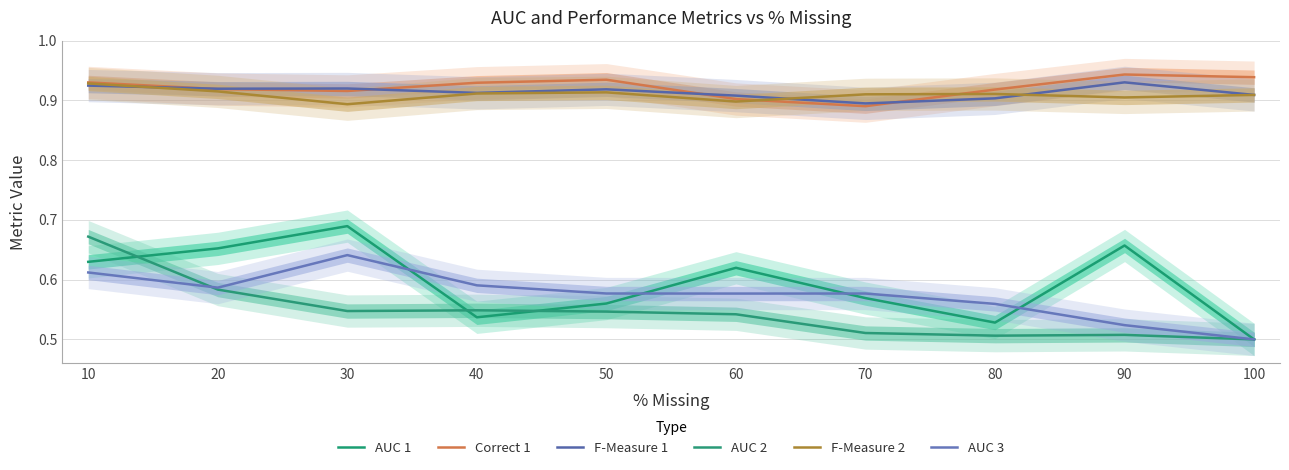

Which series has the widest spread of values?

AUC 1